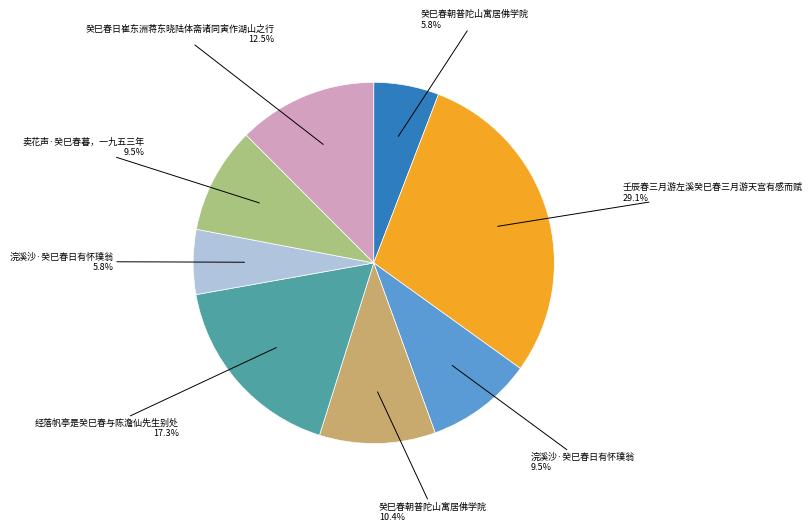

Is there a majority slice in this chart?

No